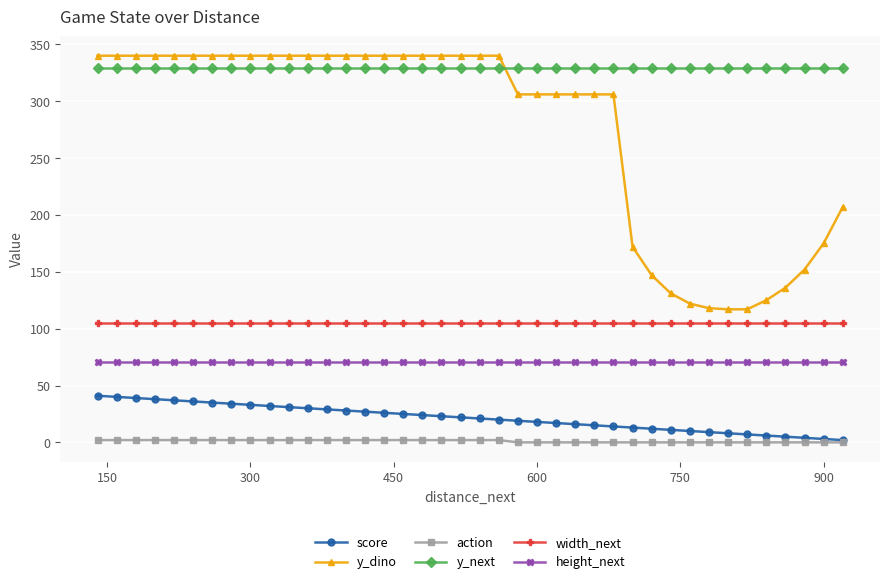

Which series has the largest total across all categories?

y_next